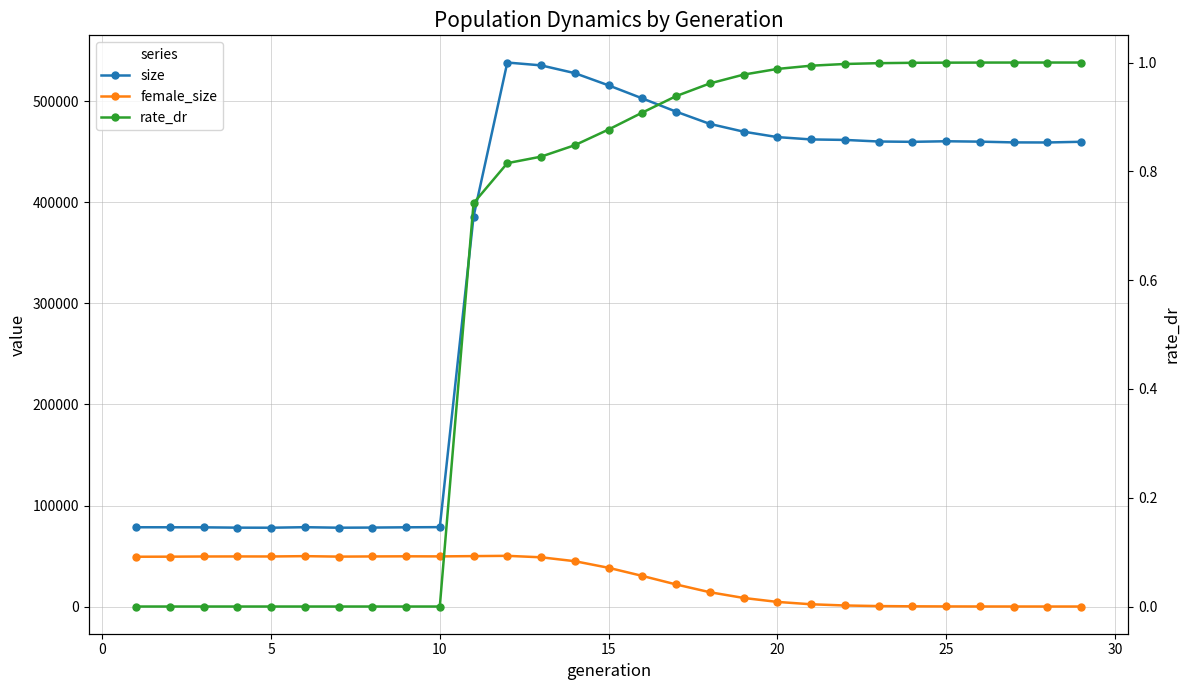

At 20, list the series in order from largest to smallest.

size, female_size, rate_dr